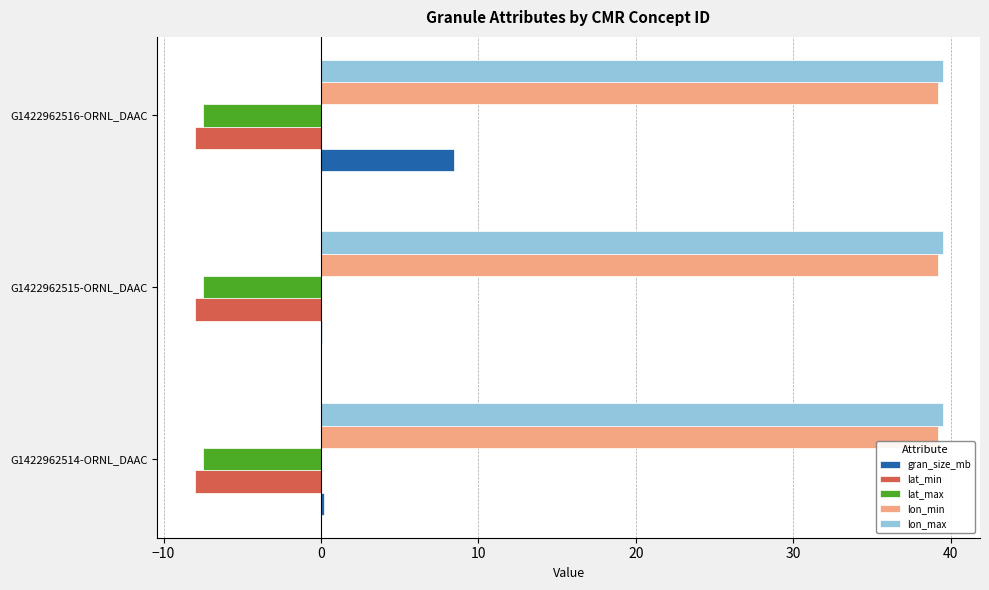

The value of lat_min at G1422962516-ORNL_DAAC is -8.0. True or false?

True